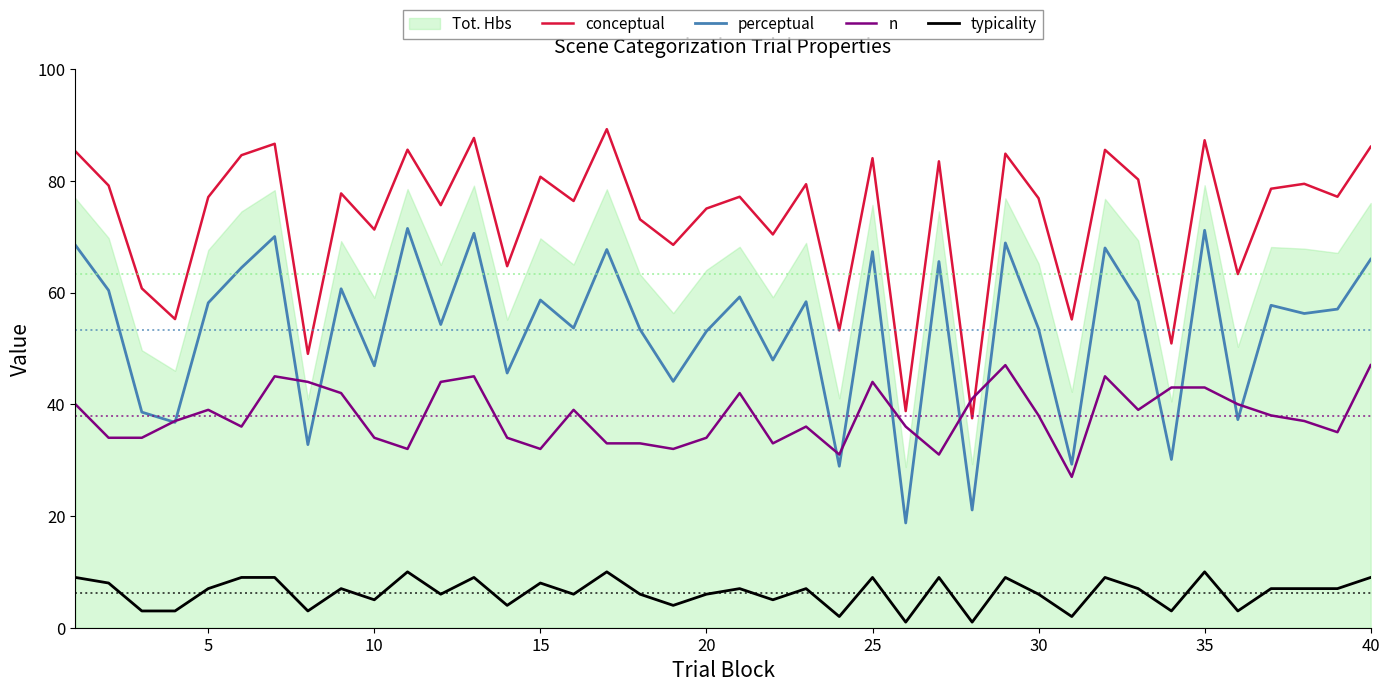

What is the difference between the second highest and second lowest values in the typicality series?

9.0